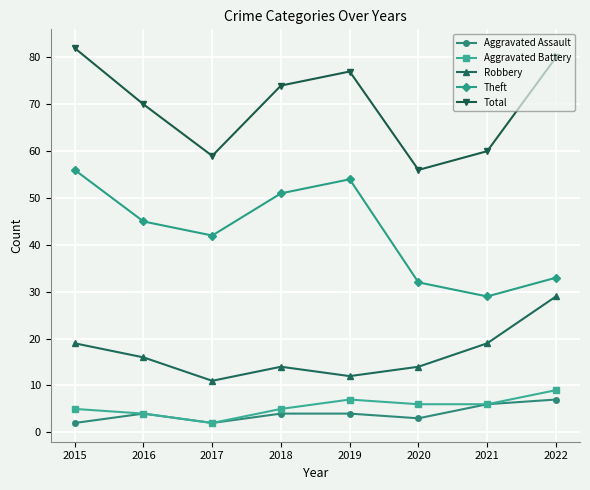

True or false: Aggravated Assault and Theft cross at least once.

False